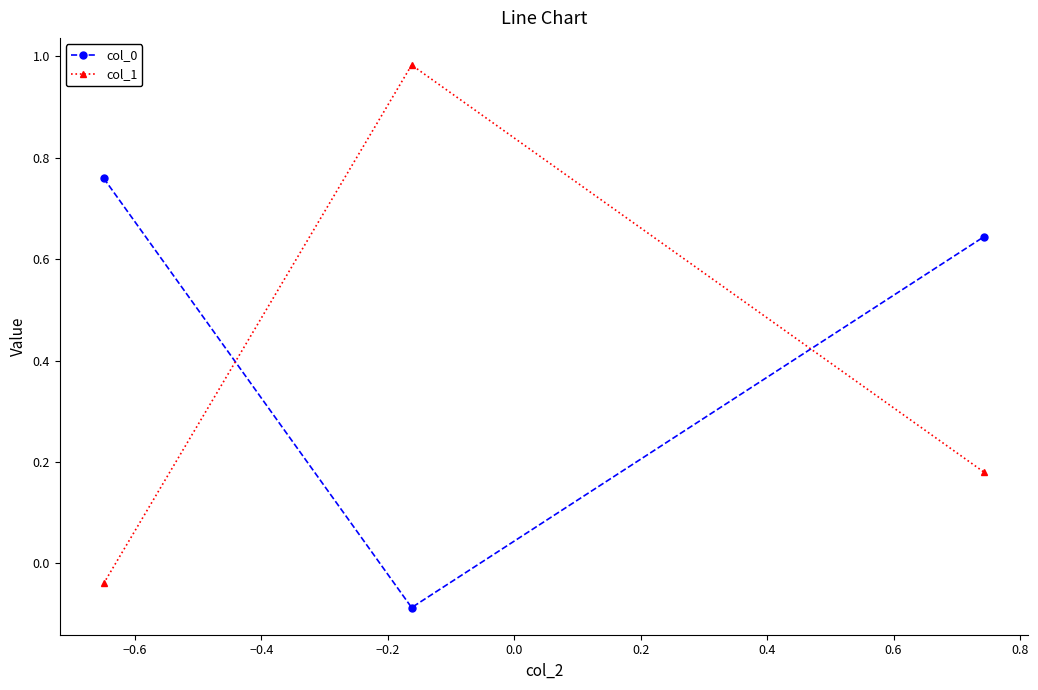

What is the average value of the col_1 series?

0.4